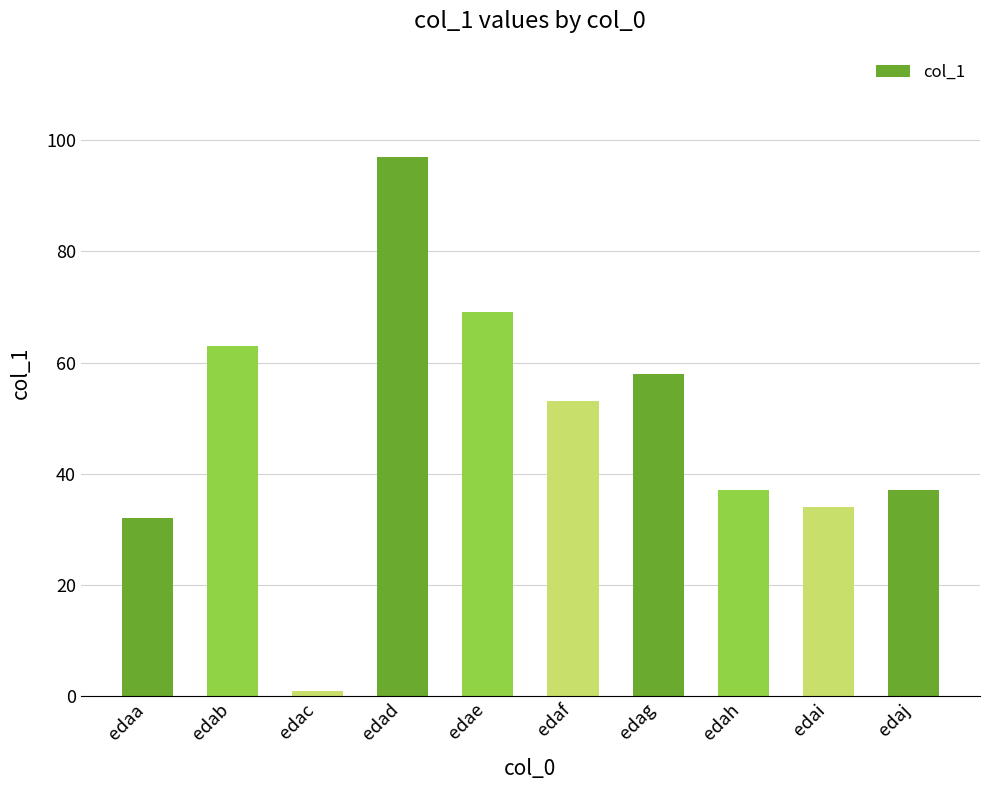

How many bars are there in total?

10